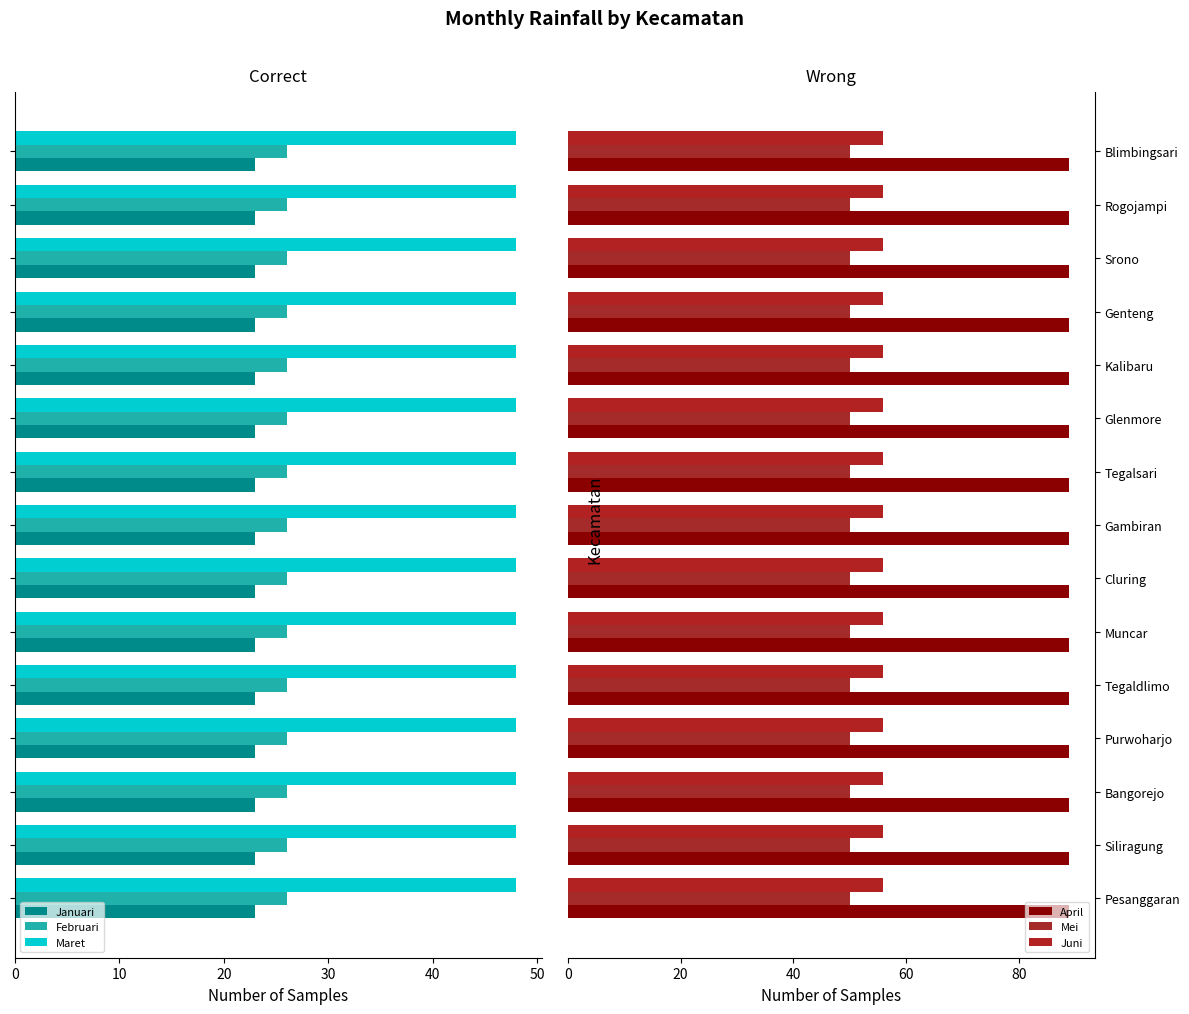

What are all the series names shown in the legend?

Januari, Februari, Maret, April, Mei, Juni